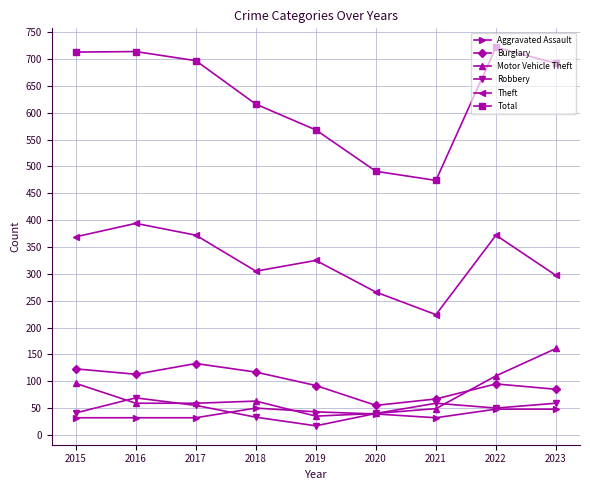

True or false: Motor Vehicle Theft and Robbery cross at least once.

True